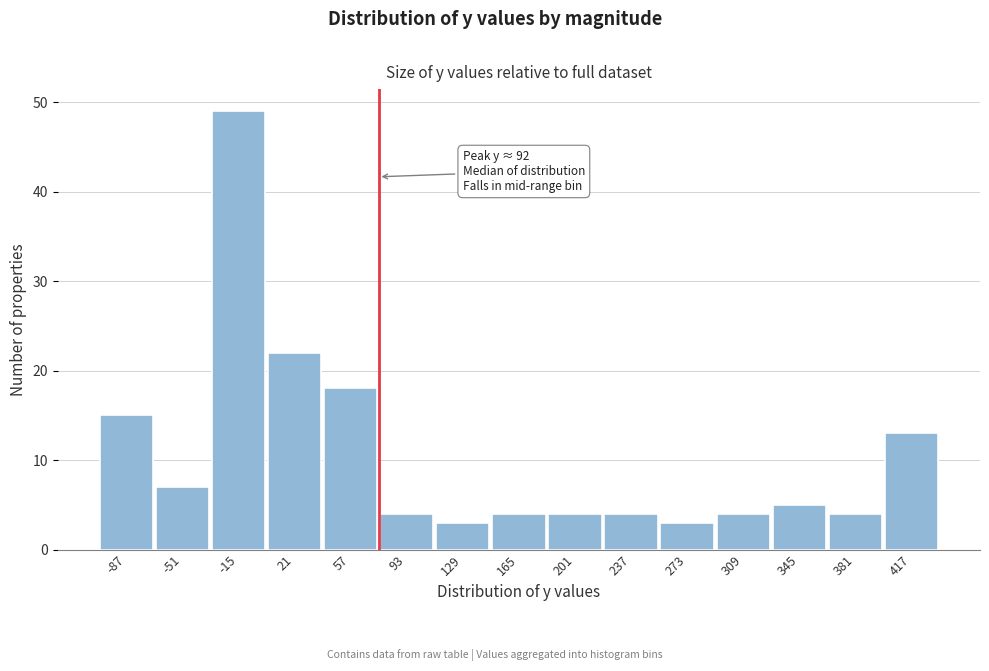

Reading right to left, transcribe all the data shown in this chart.

13	4	5	4	3	4	4	4	3	4	18	22	49	7	15